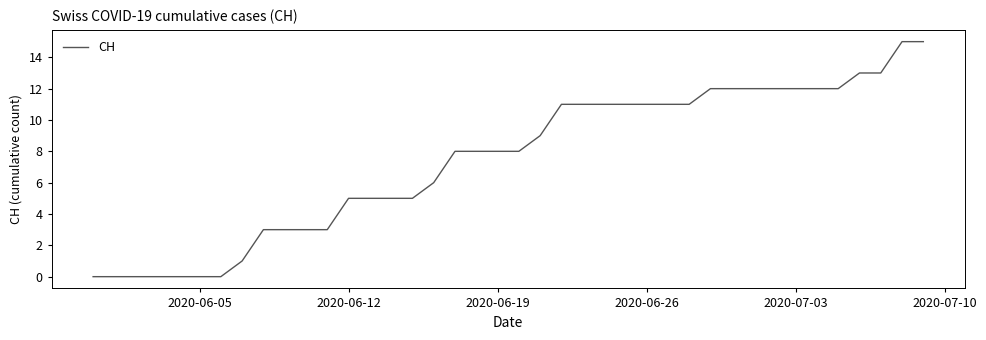

What is the maximum value shown in the chart?

15